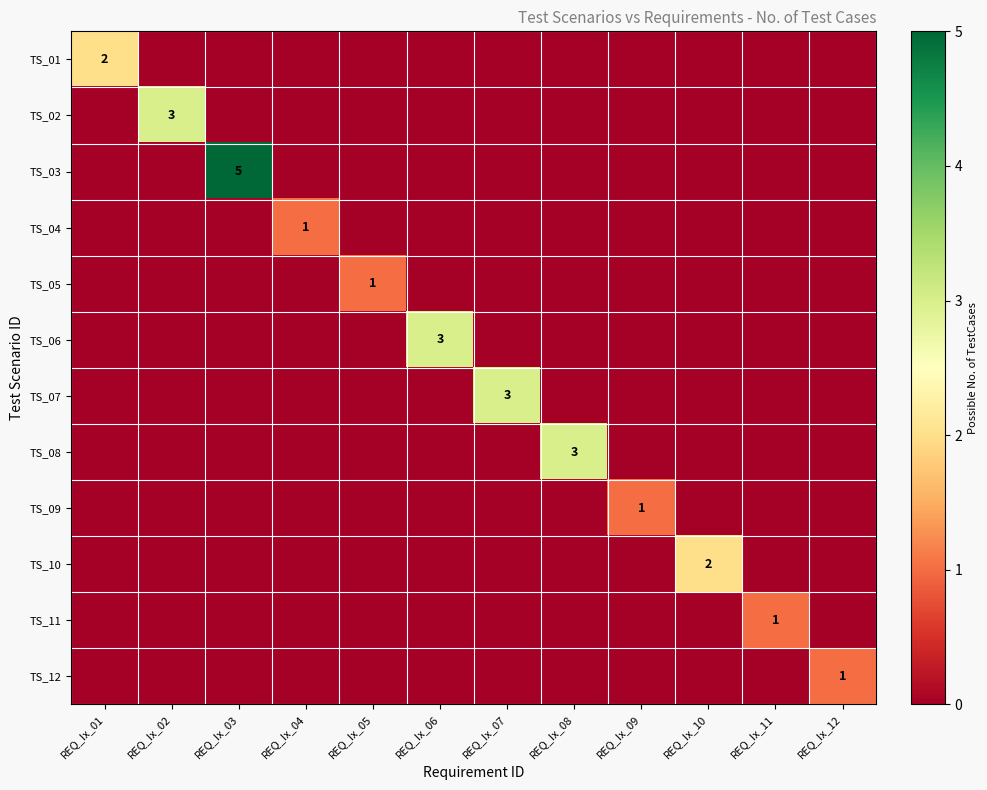

What is the greatest value displayed?

5